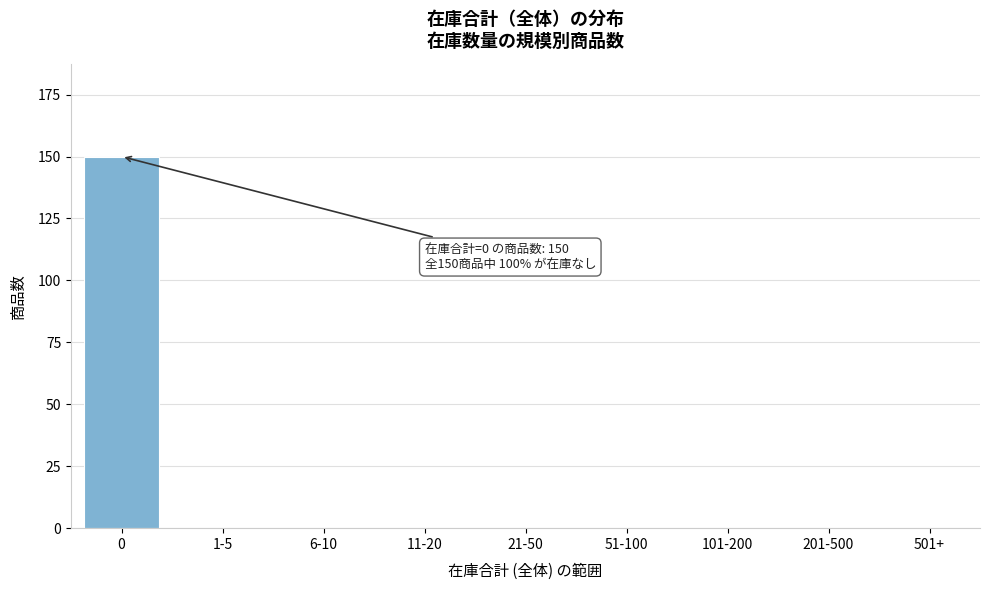

Reading left to right, list all the values displayed in this chart.

0=150	1-5=0	6-10=0	11-20=0	21-50=0	51-100=0	101-200=0	201-500=0	501+=0